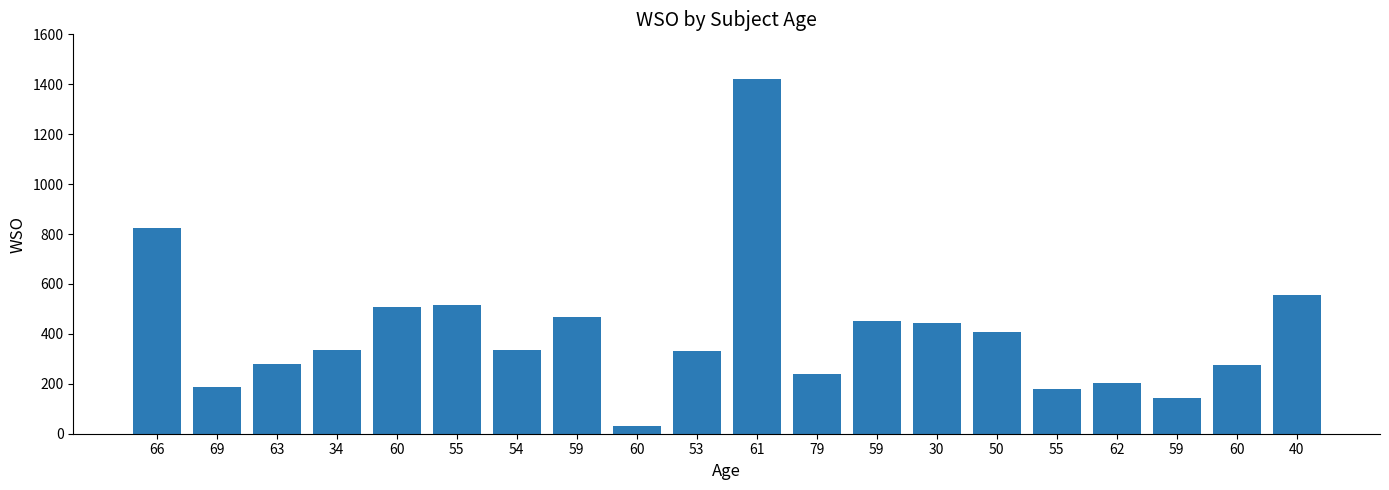

What is the change in value from 50 to 62?

-202.9